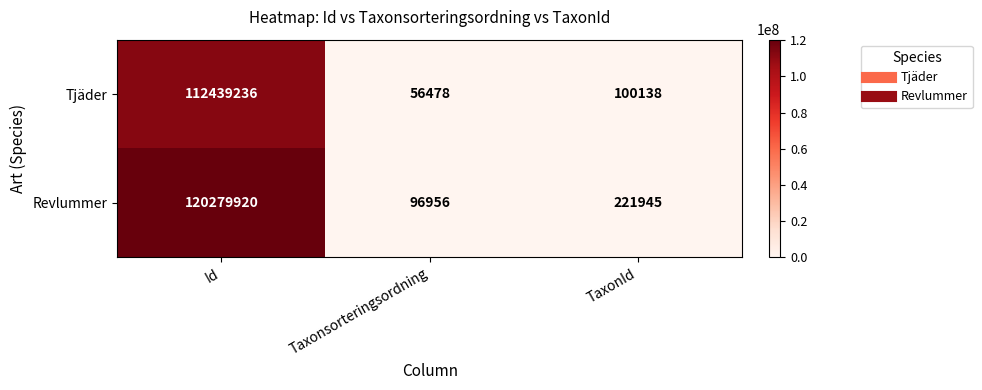

Which label corresponds to the smallest value in the chart?

Taxonsorteringsordning